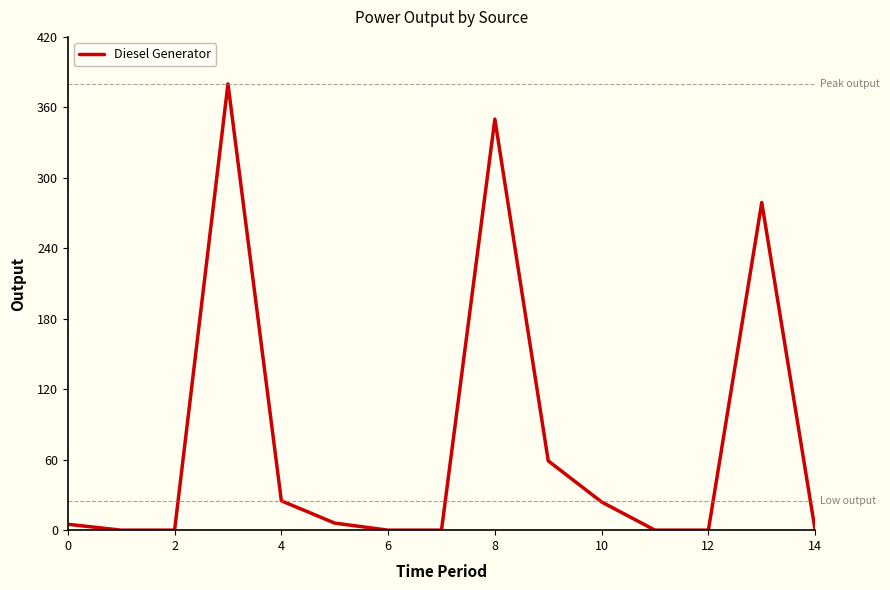

What is the maximum value shown in the chart?

380